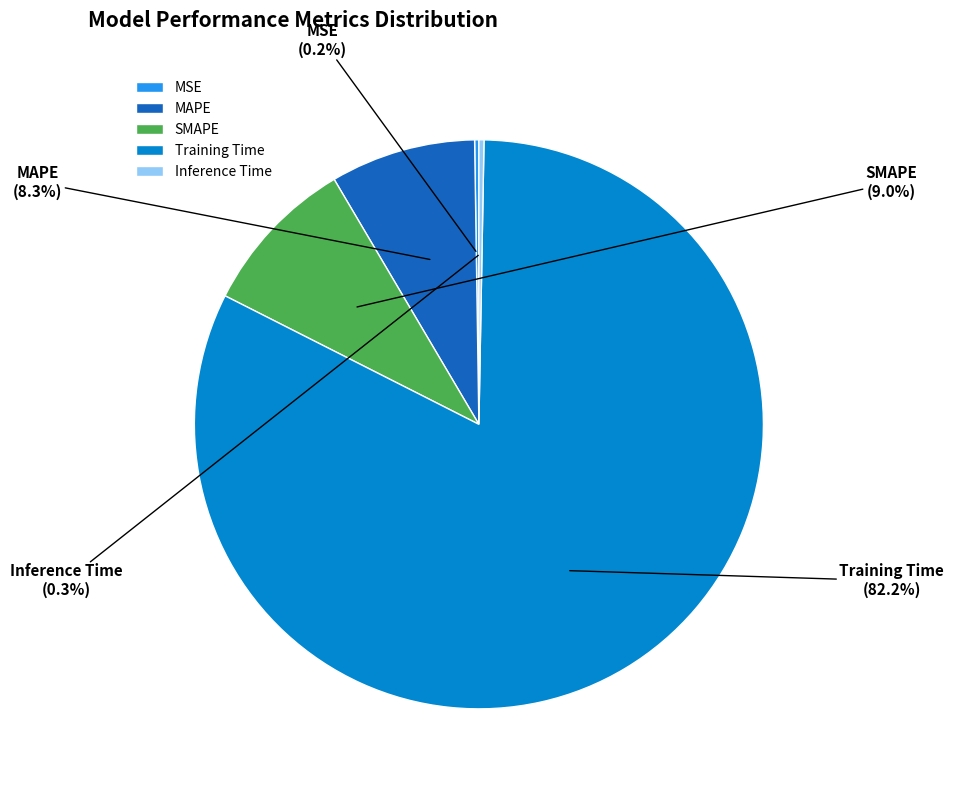

Which slice is the largest?

Training Time